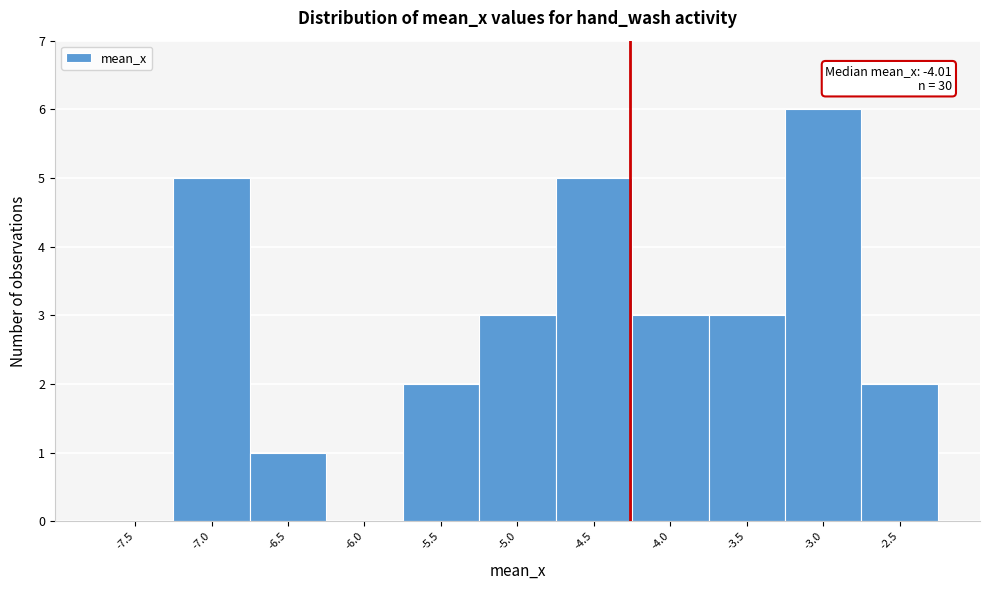

What is the greatest value displayed?

6